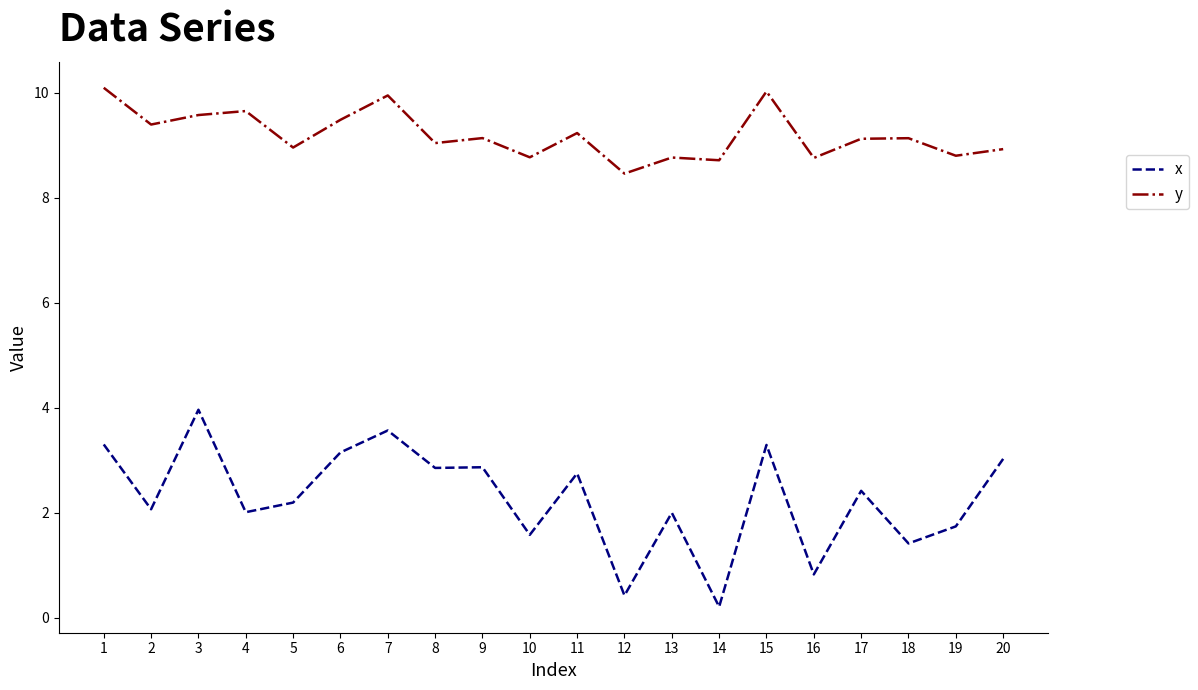

Which series has the widest spread of values?

x